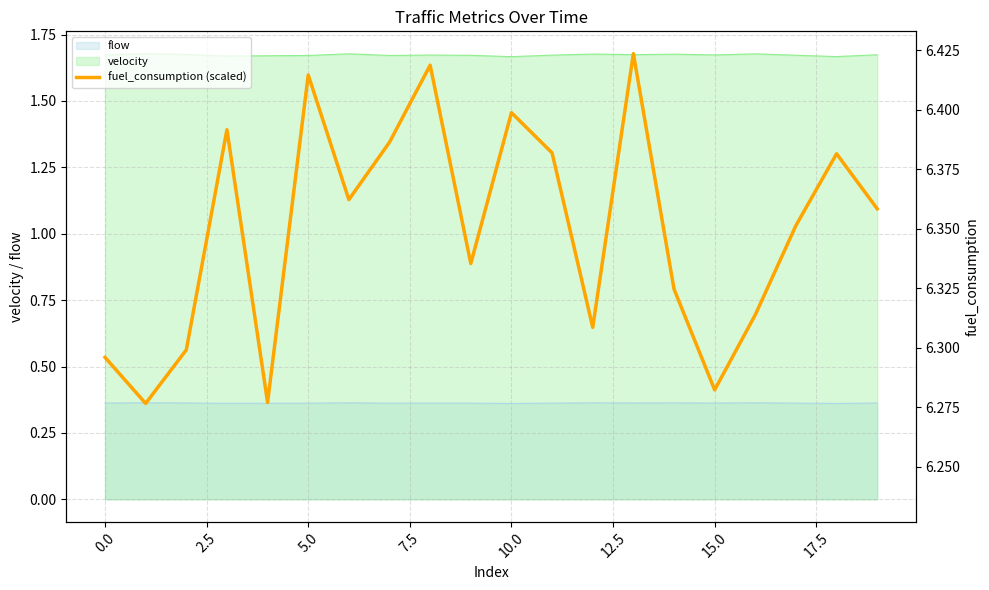

Reading left to right, extract all data points from this chart.

0.5	0.4	0.6	1.4	0.4	1.6	1.1	1.3	1.6	0.9	1.5	1.3	0.6	1.7	0.8	0.4	0.7	1.0	1.3	1.1